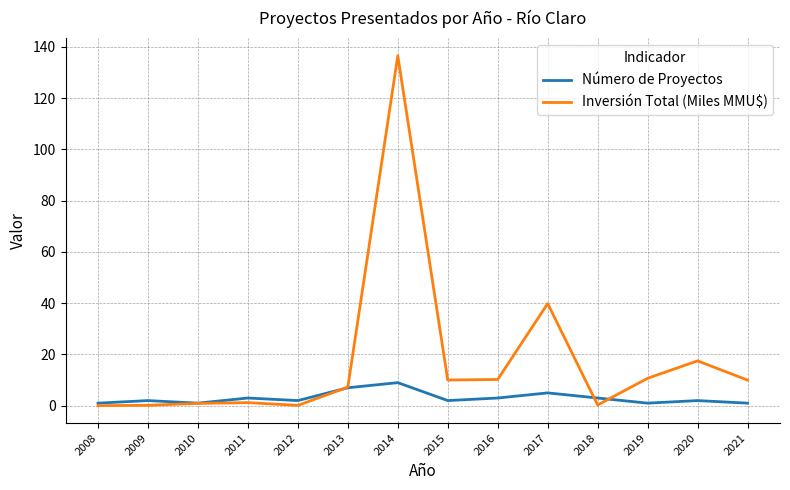

Does the chart display data point markers on the line(s)?

No